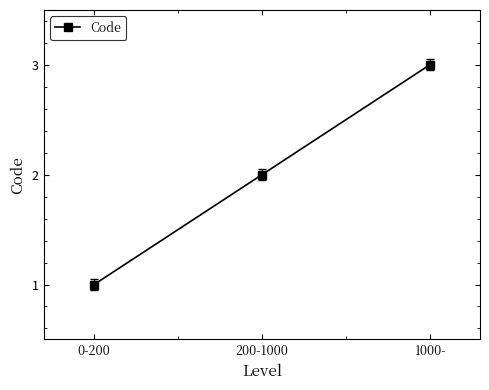

How many lines are shown in the chart?

1